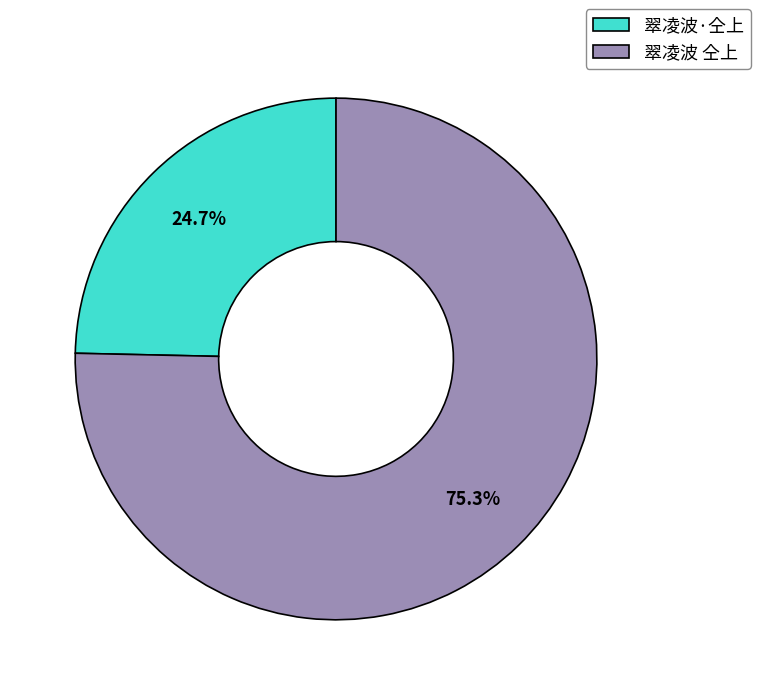

True or false: 翠凌波·仝上 accounts for 38% of the total.

False